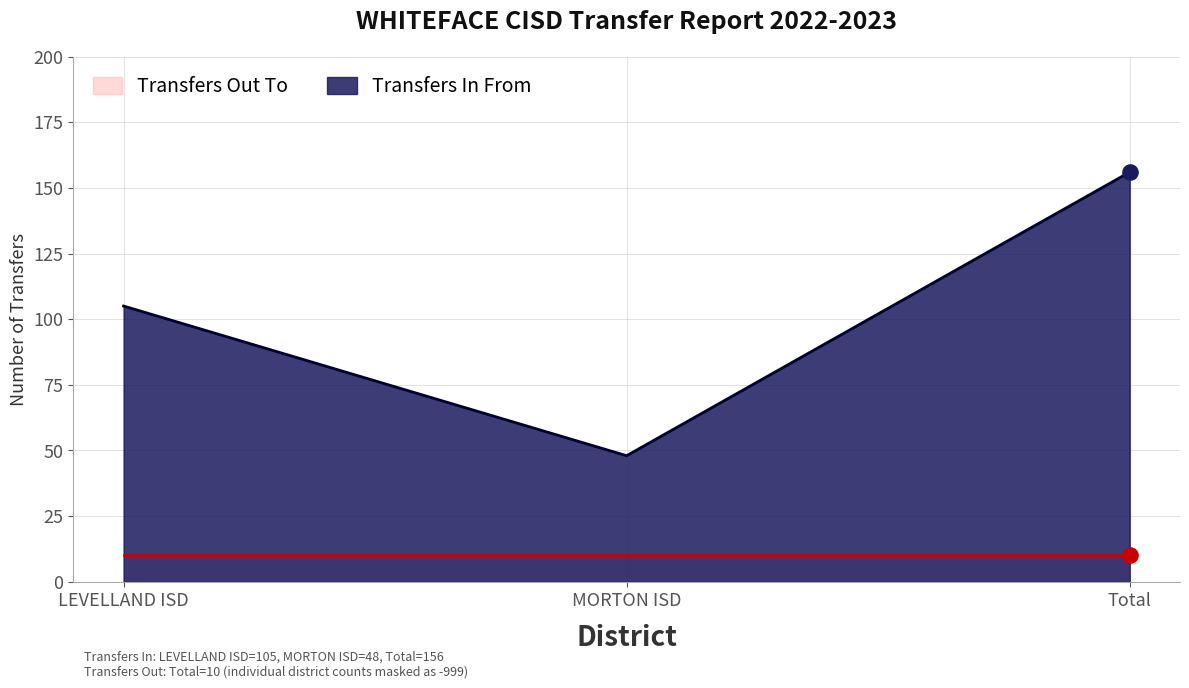

What is the ratio of the value at LEVELLAND ISD to the value at MORTON ISD?

2.2